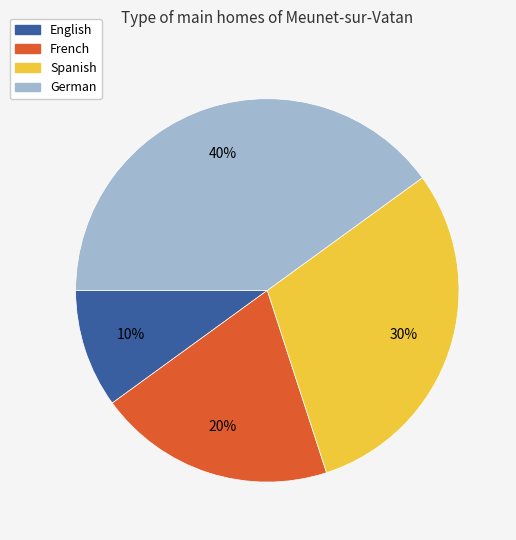

True or false: German accounts for 40% of the total.

True